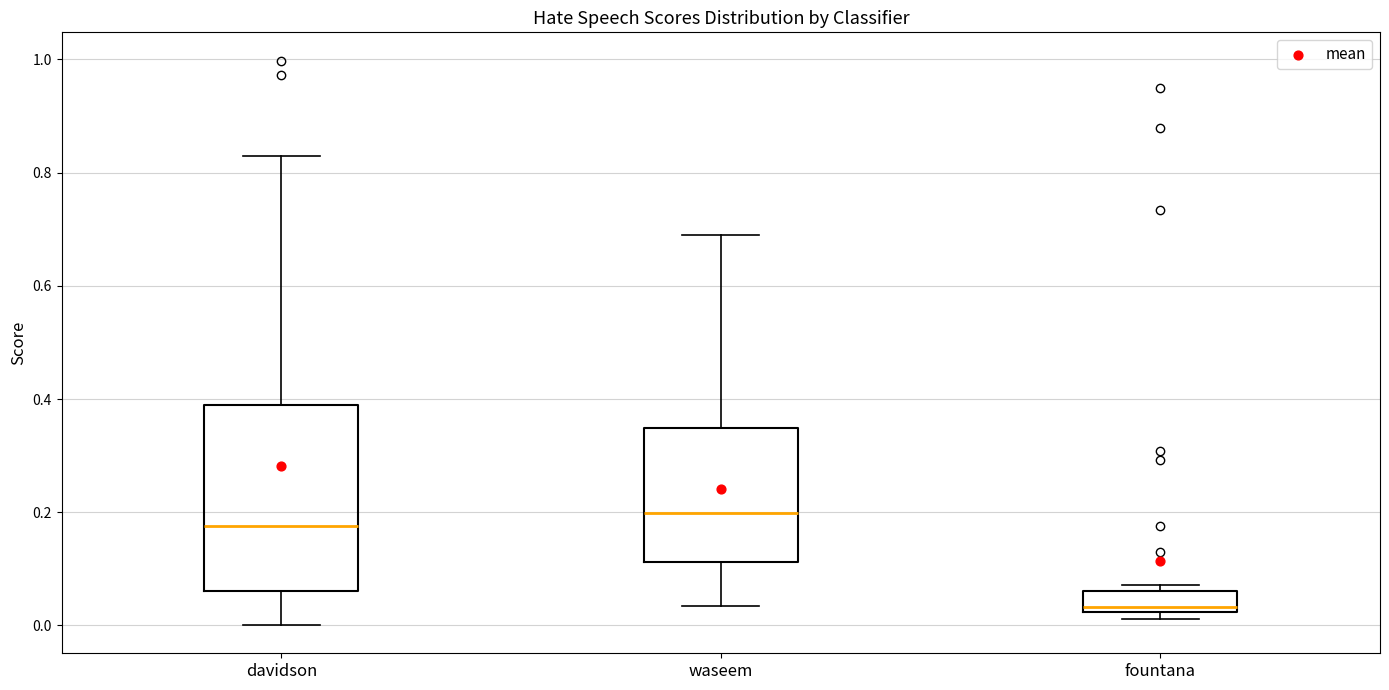

Where does the median line of the box for fountana sit on the y-axis? The values are not printed on the chart, so give them approximately, as read against the axis.

0.04